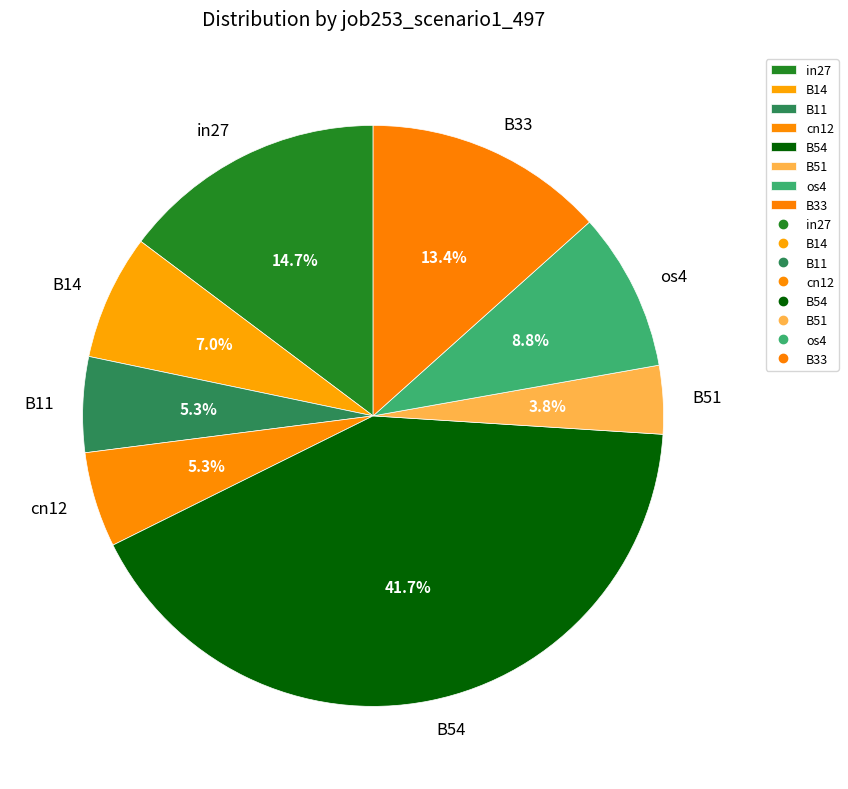

Is B11 the majority of the pie?

No